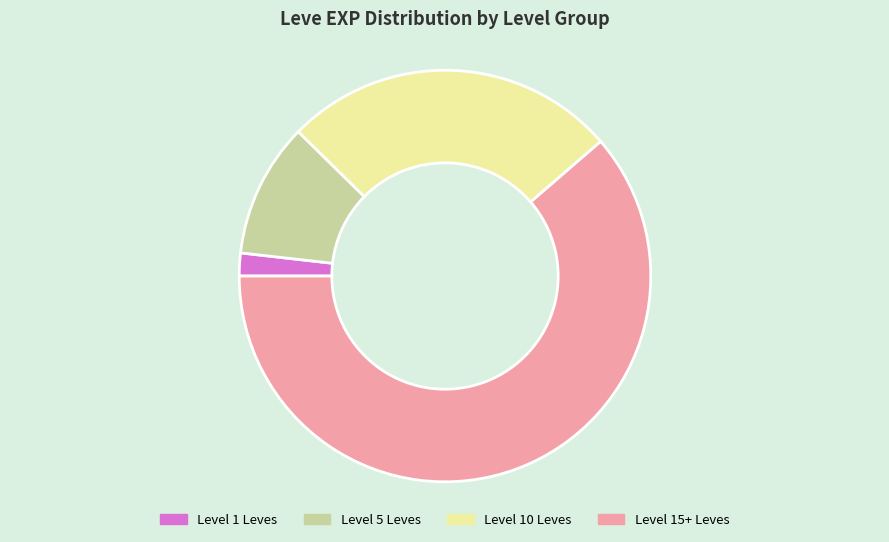

Which category has the biggest portion of the pie?

Level 15+ Leves